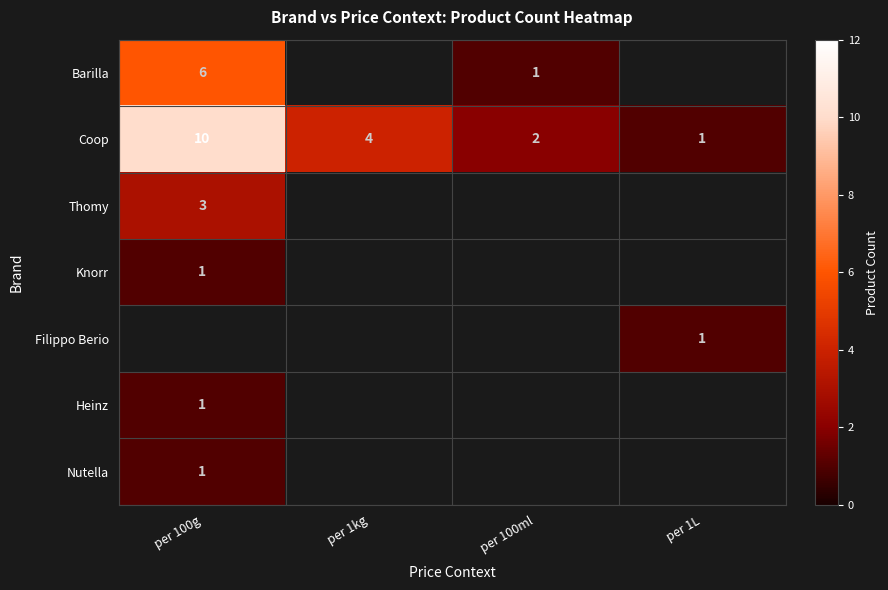

The value of Coop at per 1kg is 4. True or false?

True